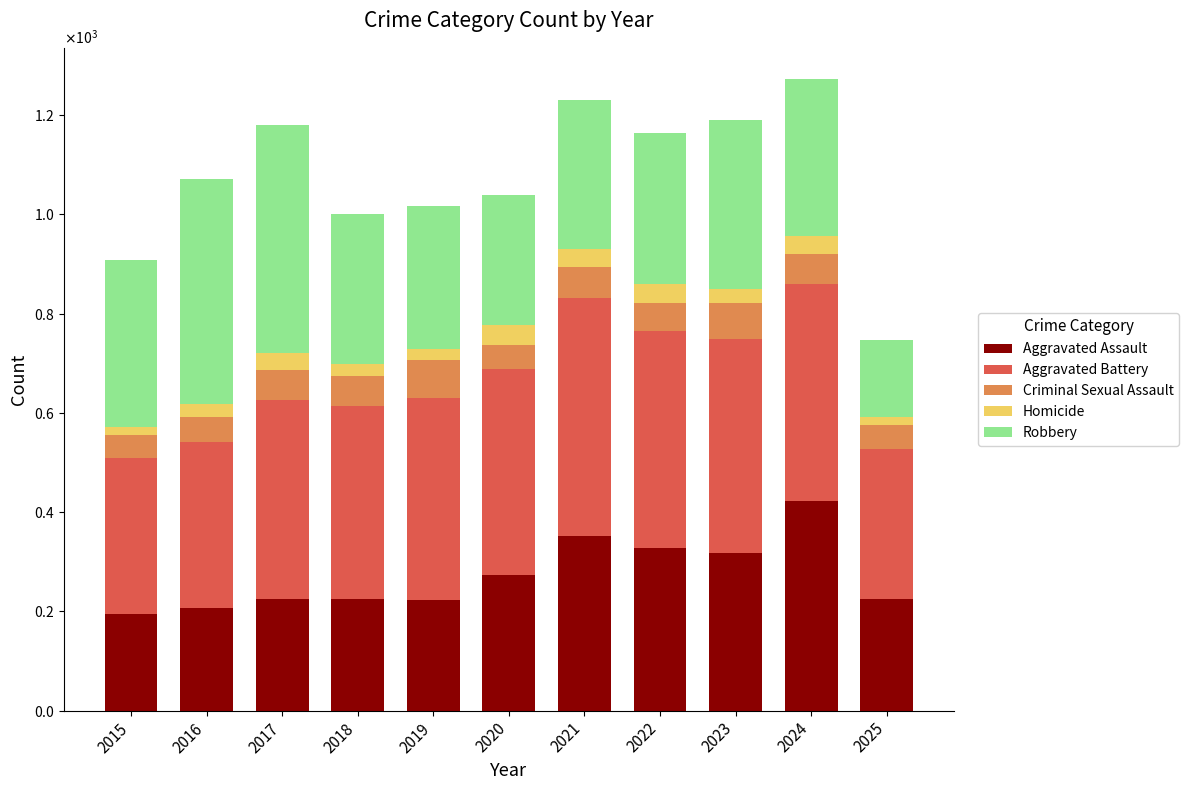

Does the chart contain stacked bars?

Yes